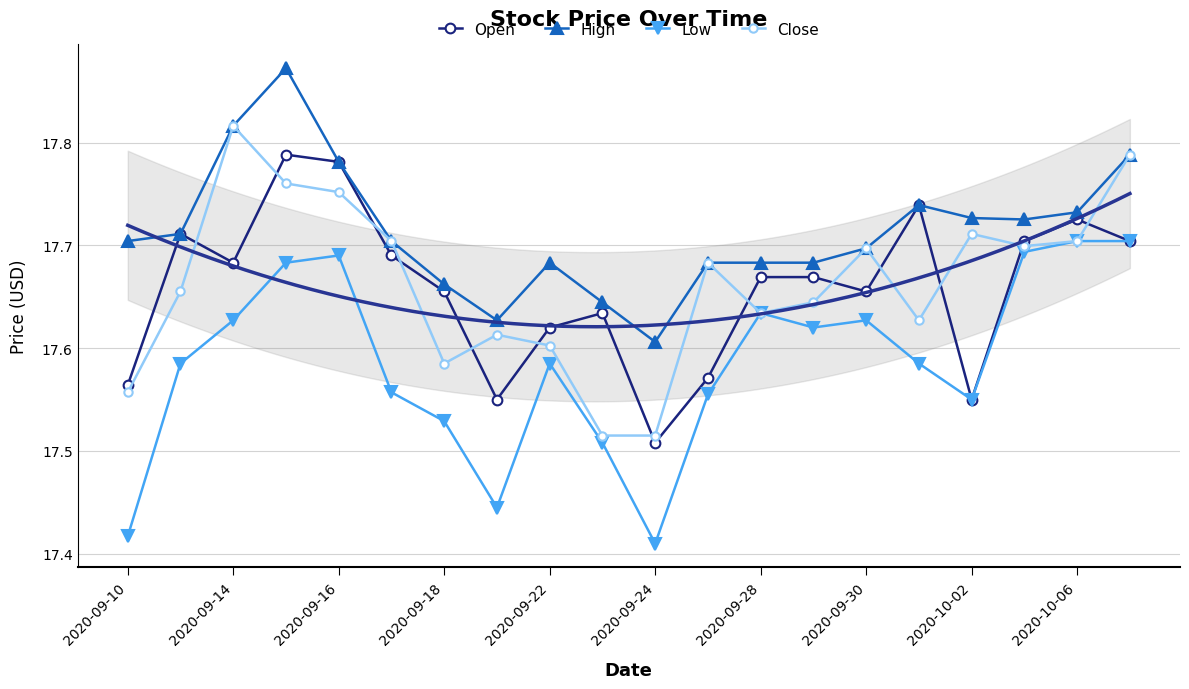

The Close series shows 28.0 at 13. True or false?

False